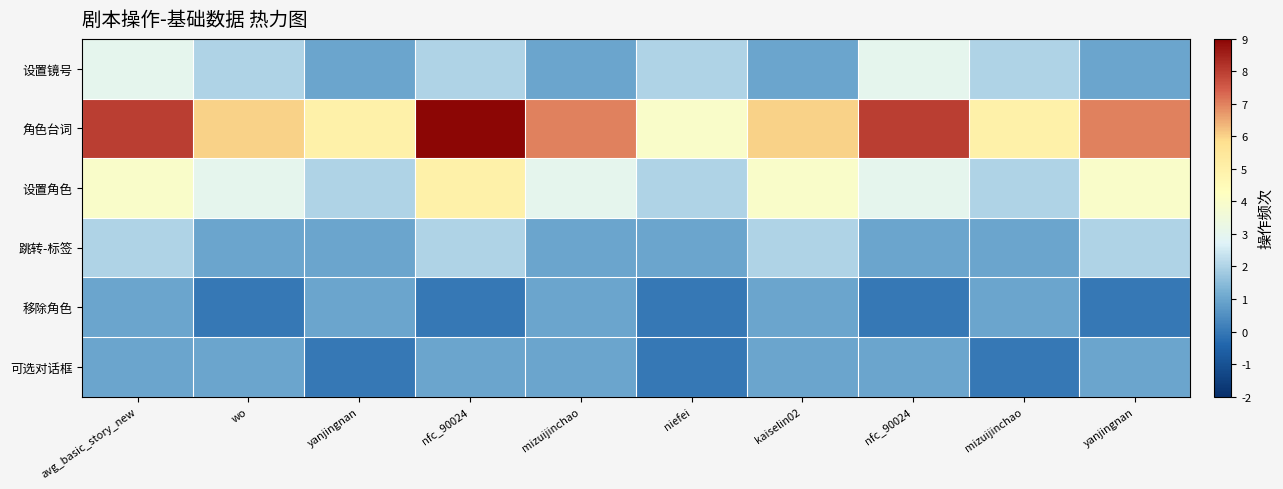

Rank the series at nfc_90024 from highest to lowest value.

row_1, row_2, row_0, row_3, row_5, row_4